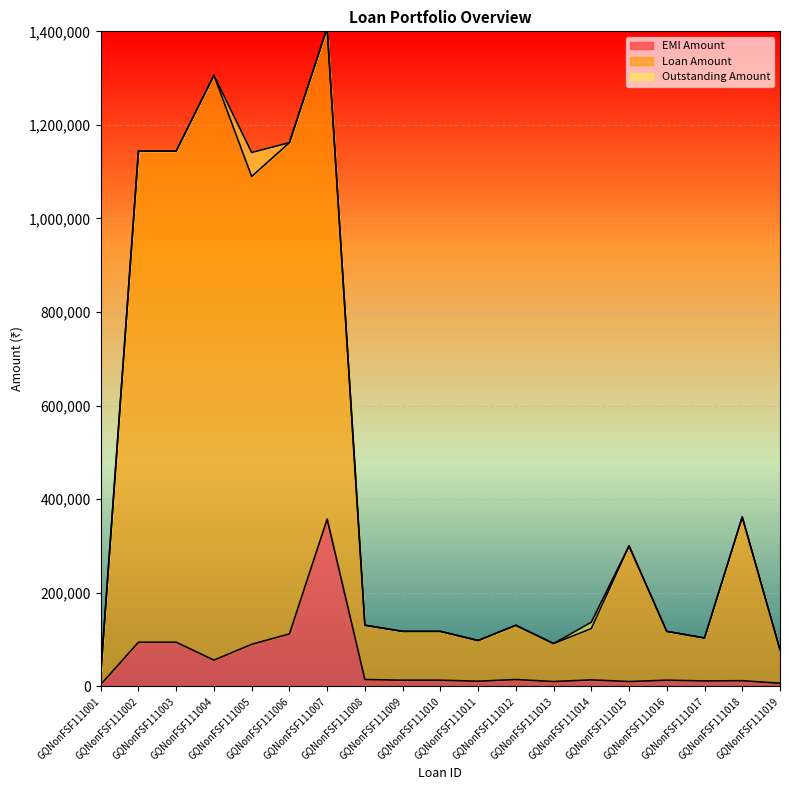

Is it true that EMI Amount equals 3750 at GQNonFSF111001?

True